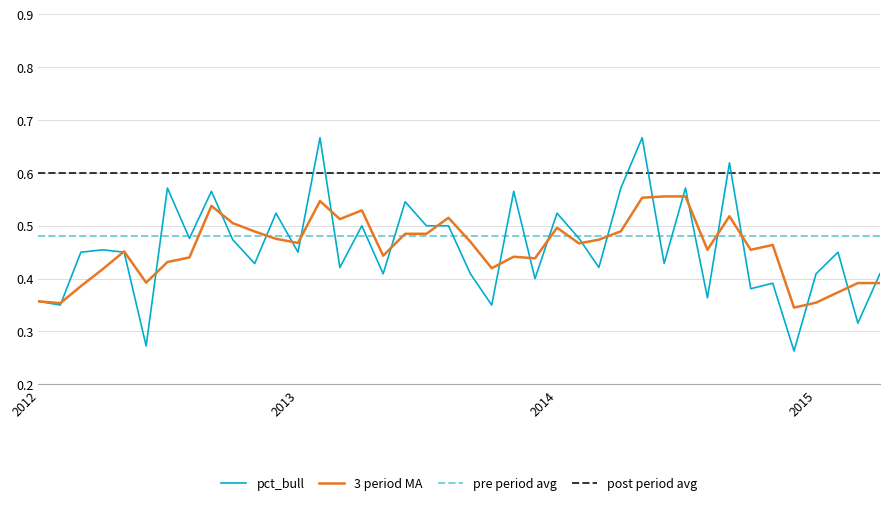

What is the average value?

0.5